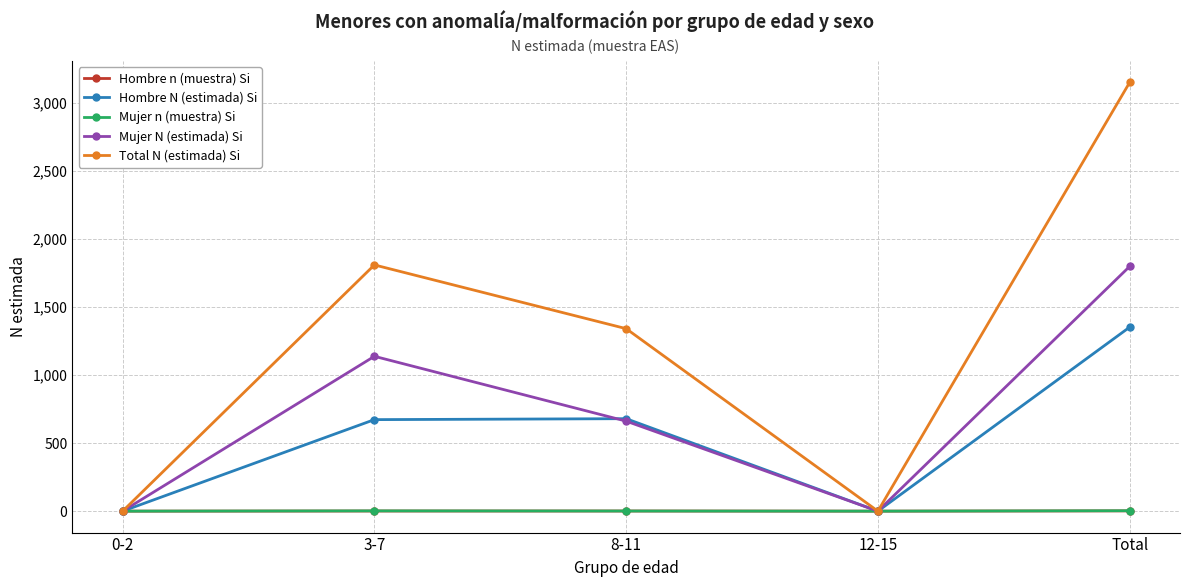

Is it true that Hombre N (estimada) Si equals 2155 at Total?

False